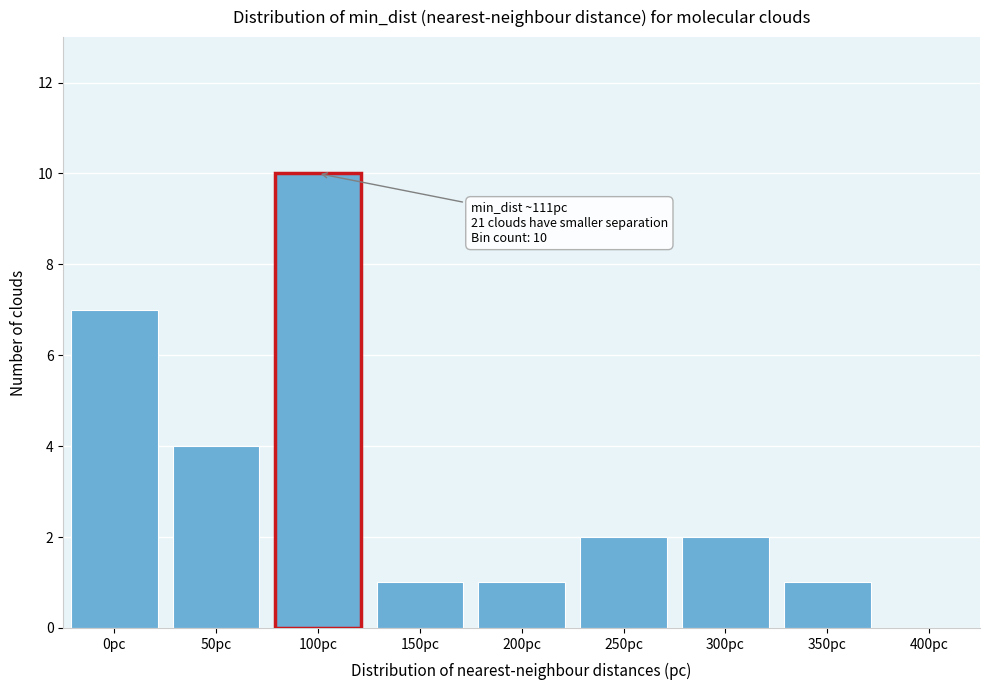

Reading left to right, what are all the values shown in this chart?

0pc=7	50pc=4	100pc=10	150pc=1	200pc=1	250pc=2	300pc=2	350pc=1	400pc=0